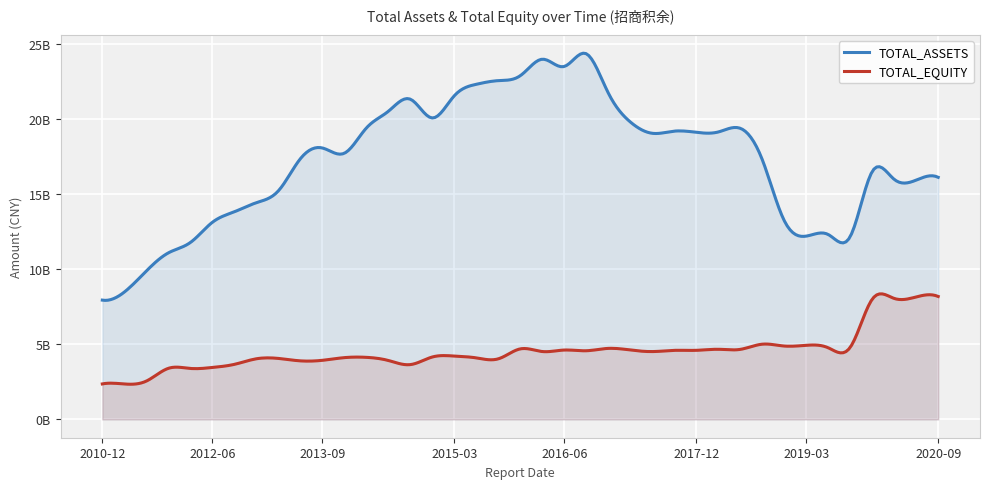

Is it true that TOTAL_ASSETS equals 30927933641.9 at 2017-09-30?

False